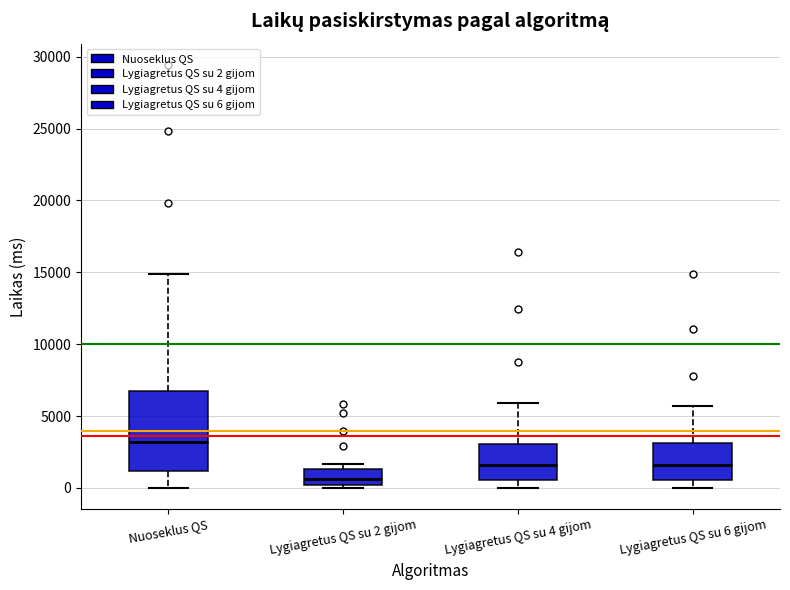

Where is the upper edge of the box for Lygiagretus QS su 6 gijom on the y-axis? The values are not printed on the chart, so give them approximately, as read against the axis.

3000